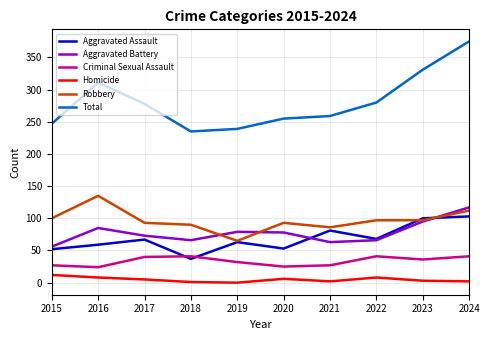

Which series has the largest total across all categories?

Total